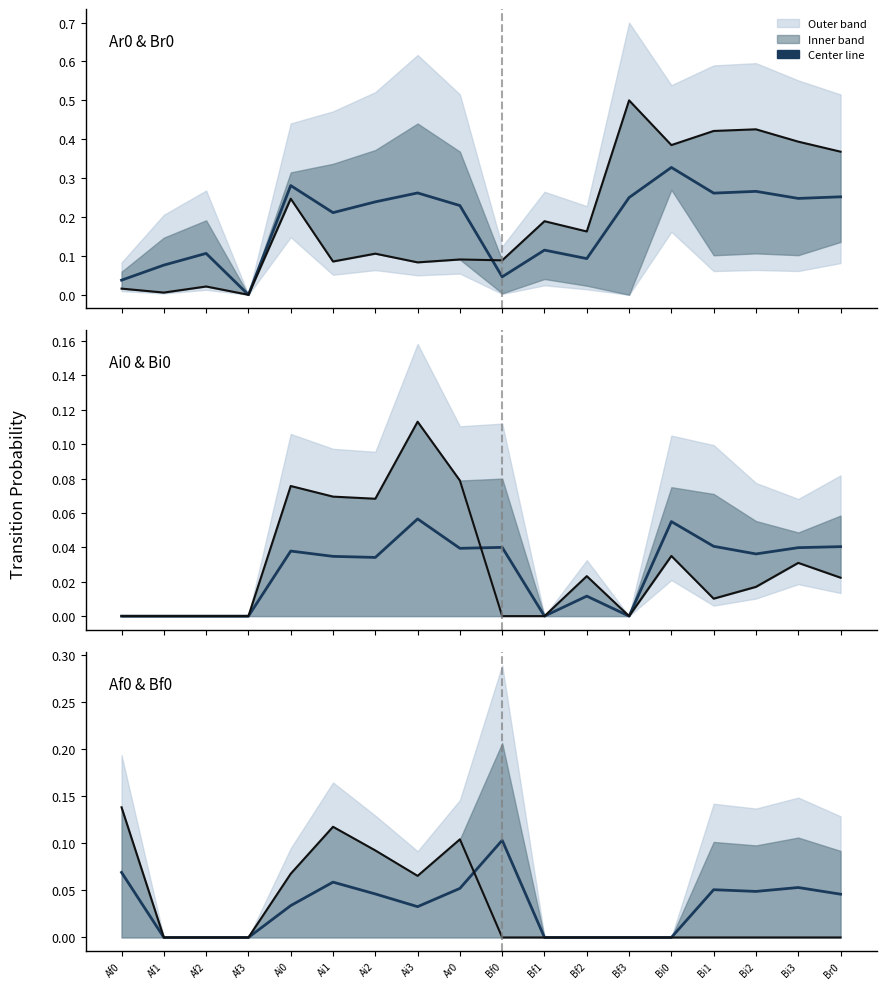

Does the chart have visible grid lines?

No